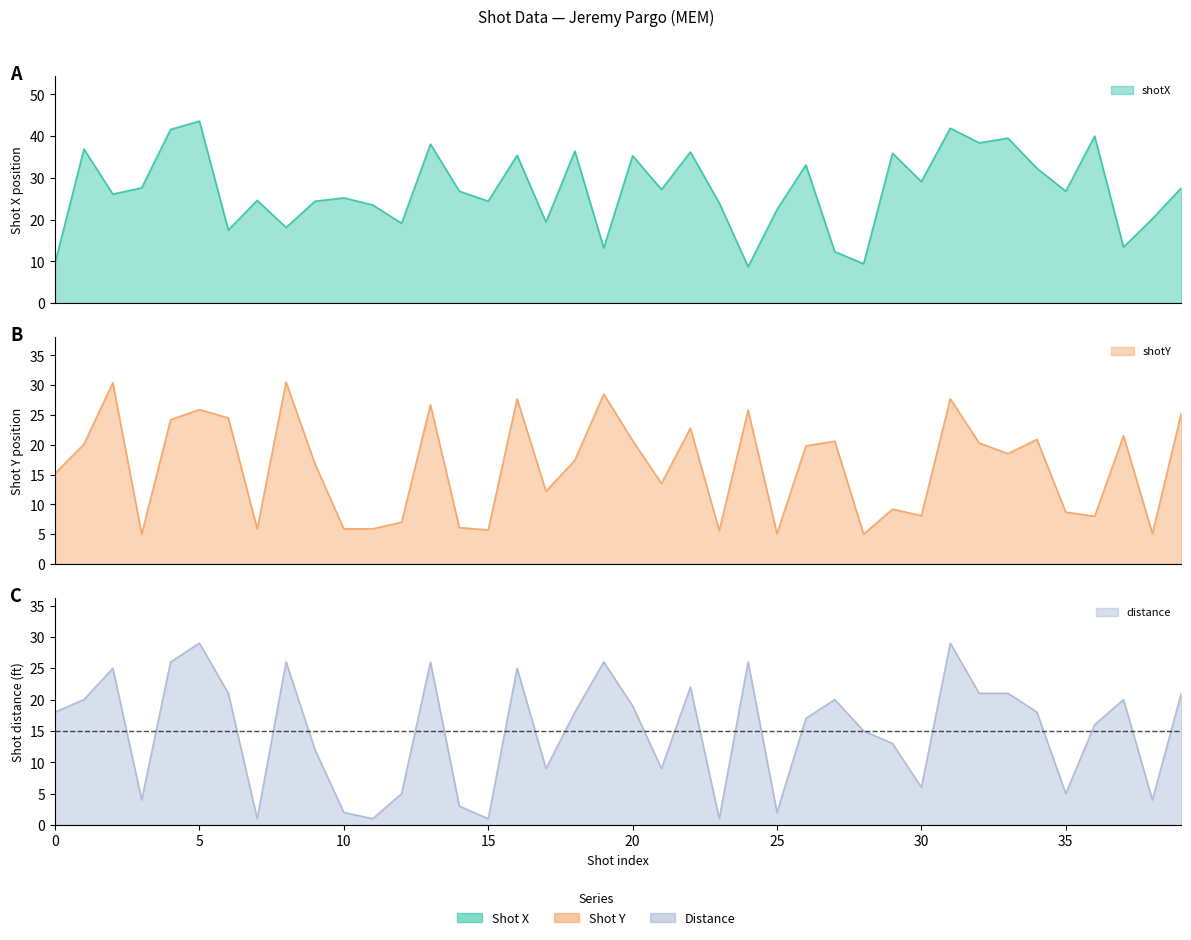

Which series has the largest total across all categories?

shotX